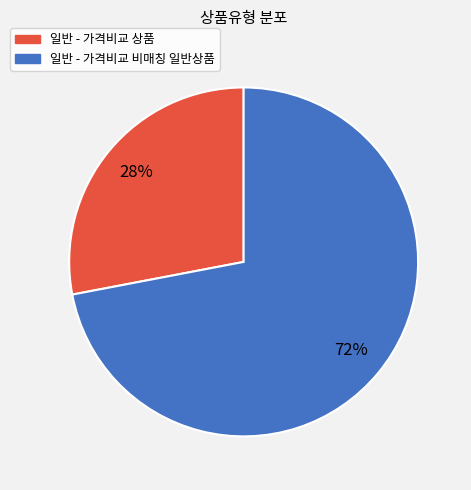

What is the smallest slice in the pie chart?

일반 - 가격비교 상품